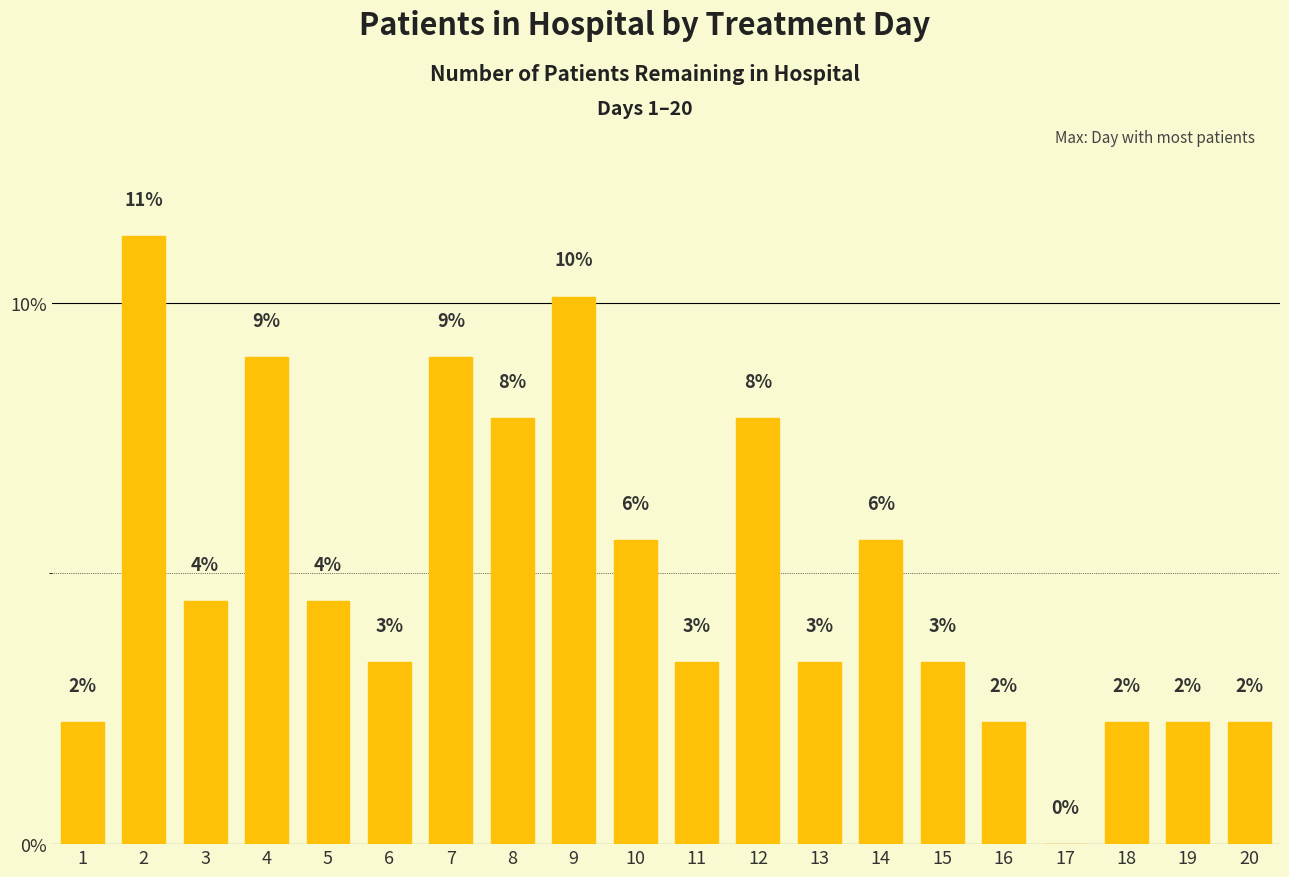

Rank the categories by value from lowest to highest.

17, 1, 16, 18, 19, 20, 6, 11, 13, 15, 3, 5, 10, 14, 8, 12, 4, 7, 9, 2